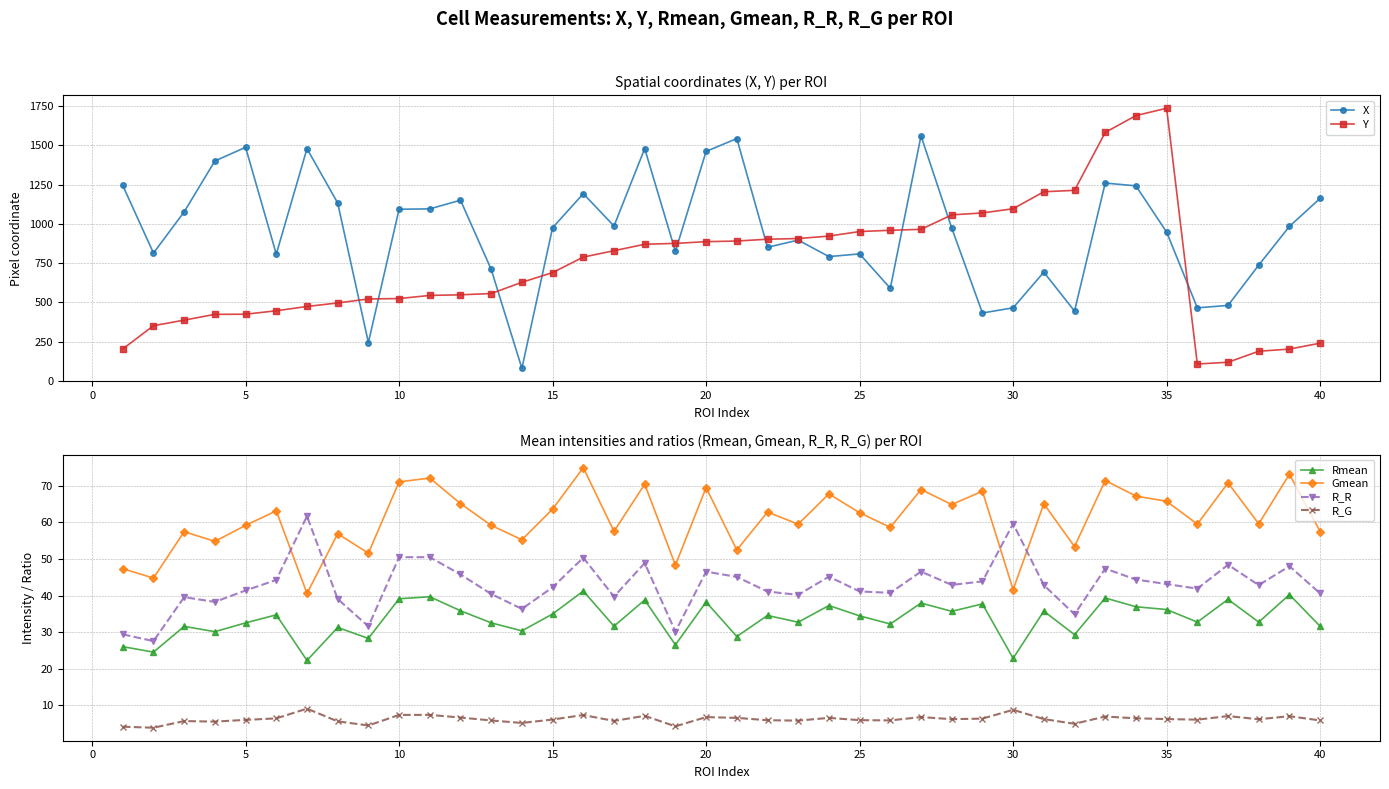

The value of Y at 20 is 316.1. True or false?

False